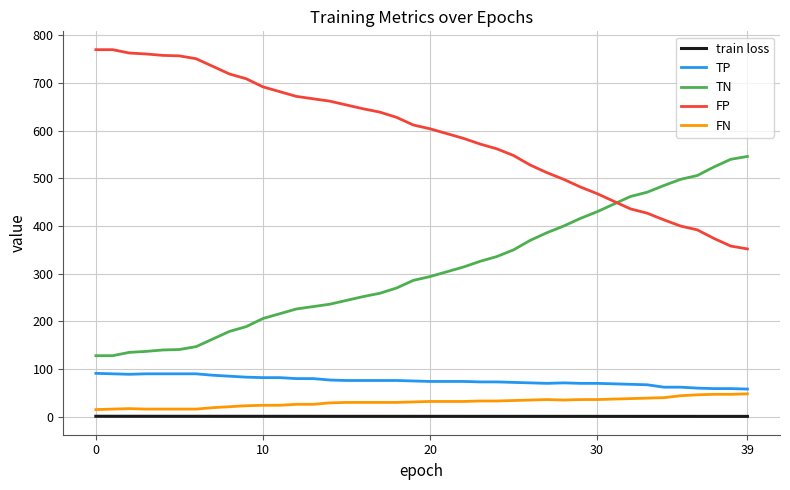

Which series has the largest total across all categories?

FP